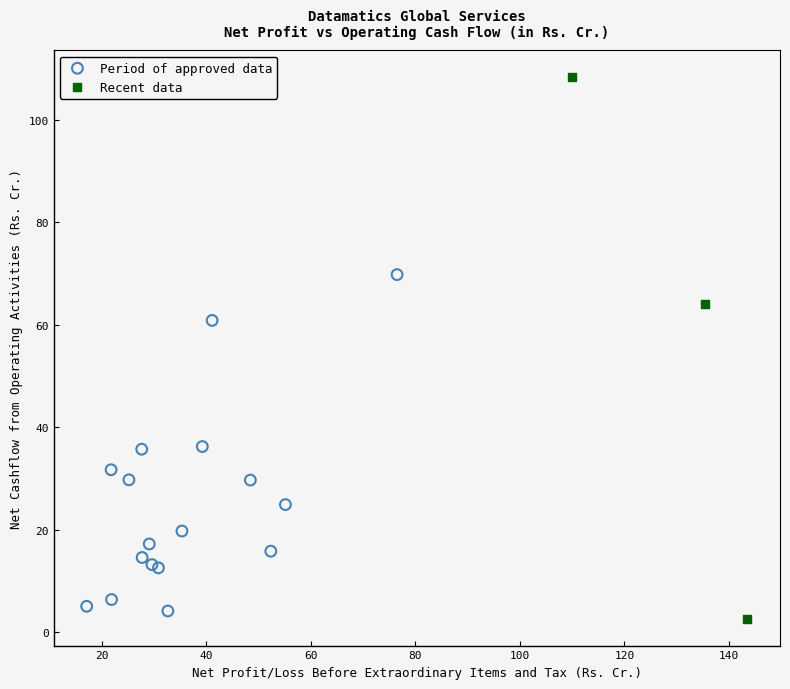

Which series contains the highest Y value?

Recent data